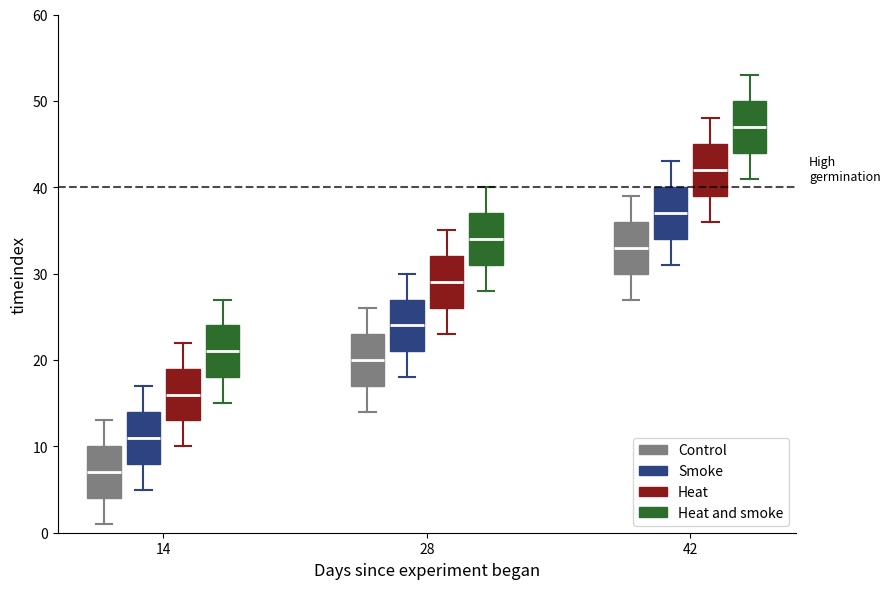

Where does the upper whisker of the box for 28 (Smoke) end on the y-axis? The values are not printed on the chart, so give them approximately, as read against the axis.

30